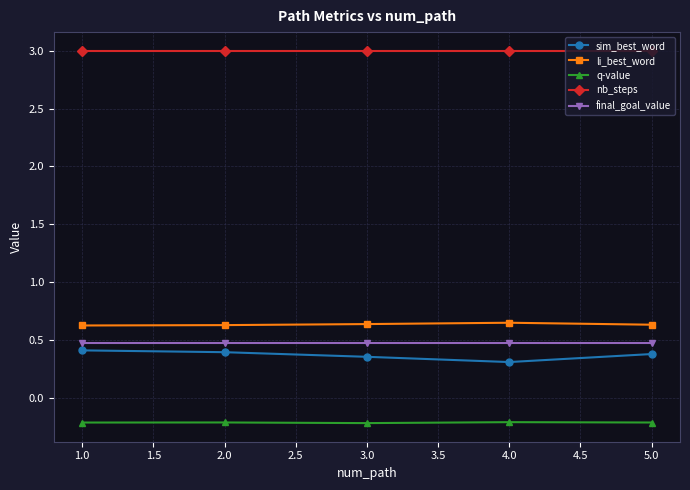

True or false: li_best_word and sim_best_word intersect in this chart.

False